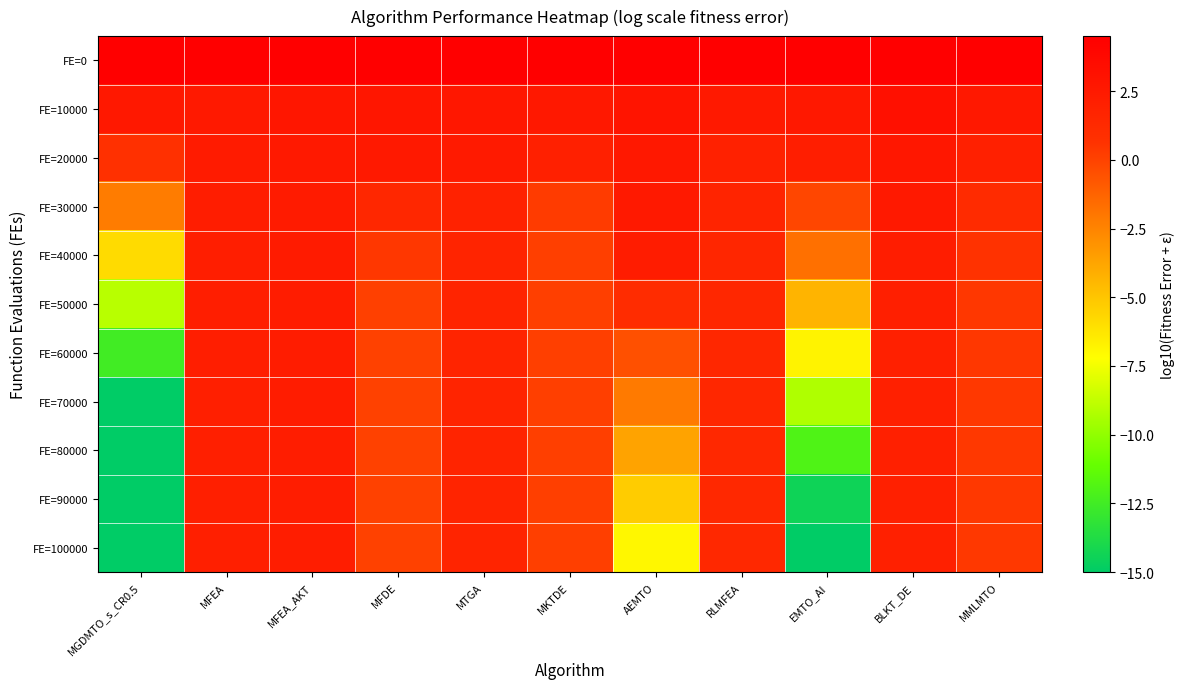

How many series are shown in this chart?

11